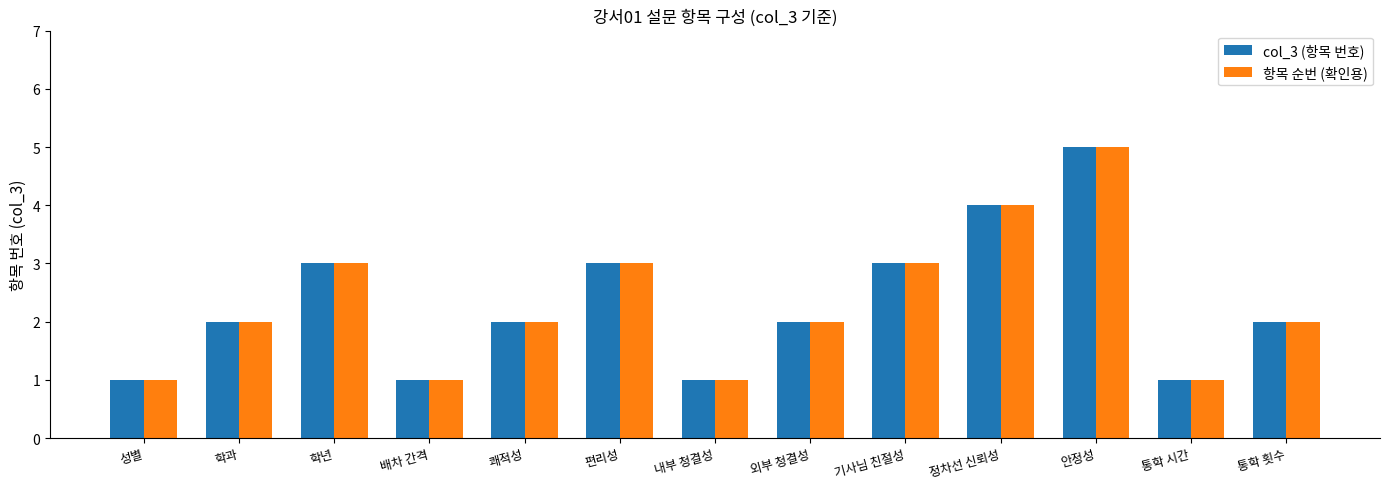

What is the difference between the maximum and minimum values in the 항목 순번 (확인용) series?

4